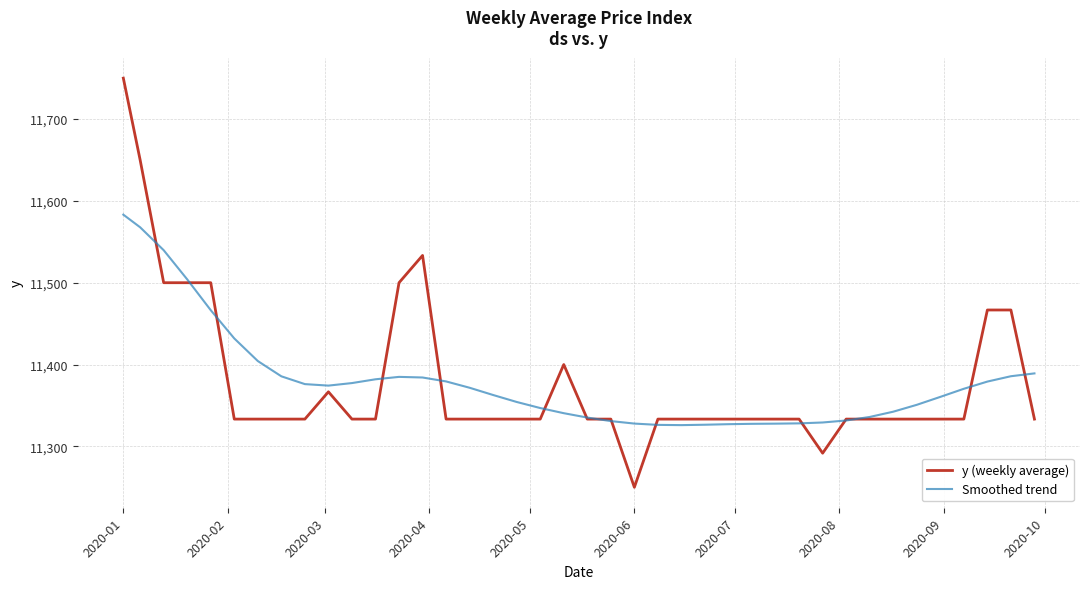

What is the maximum value for Smoothed trend?

11583.2